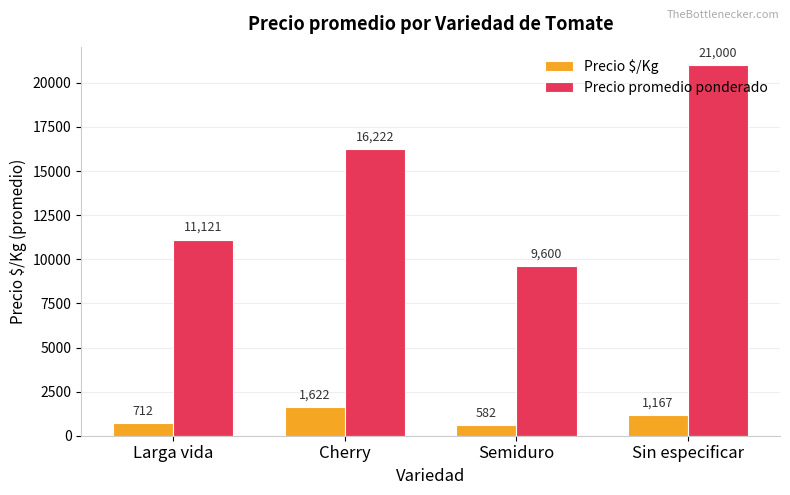

Rank the categories by Precio $/Kg value from highest to lowest.

Cherry, Sin especificar, Larga vida, Semiduro